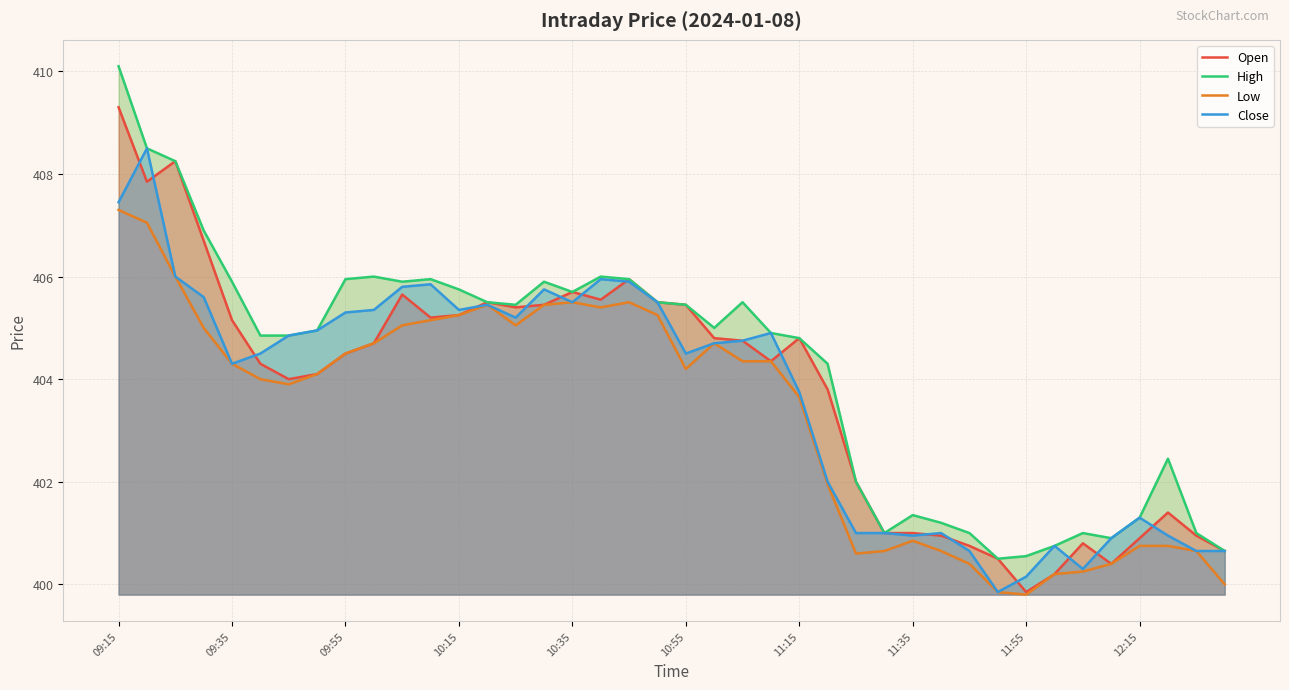

How many values in the Open series are below 404?

15